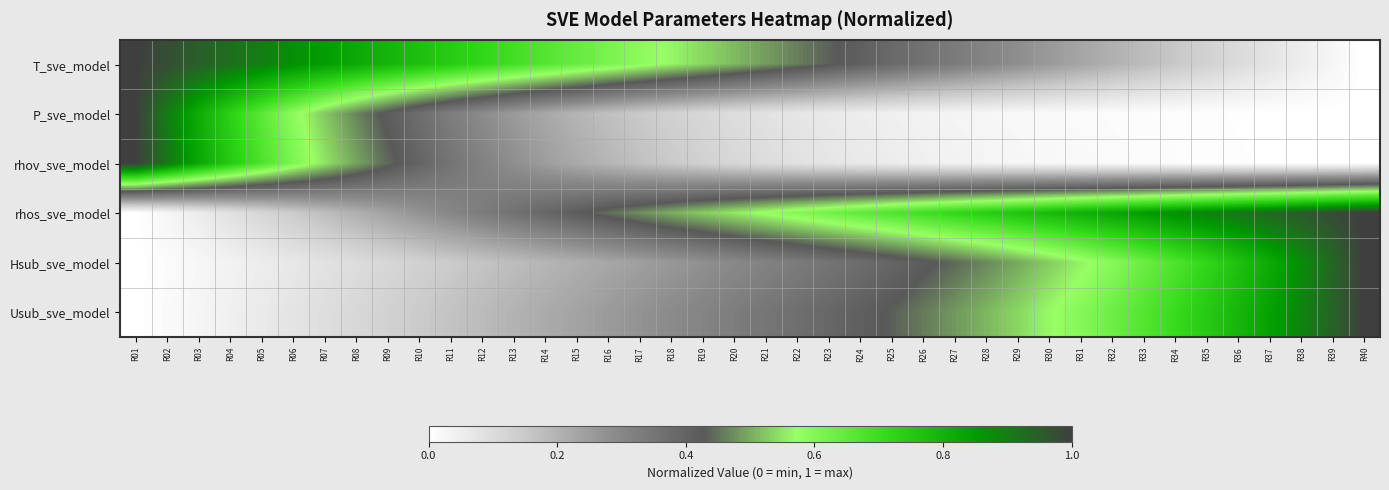

Reading left to right, transcribe all the data shown in this chart.

T_sve_model: R01=1.0	R02=1.0	R03=0.9	R04=0.9	R05=0.9	R06=0.9	R07=0.8	R08=0.8	R09=0.8	R10=0.8	R11=0.7	R12=0.7	R13=0.7	R14=0.7	R15=0.6	R16=0.6	R17=0.6	R18=0.6	R19=0.5	R20=0.5	R21=0.5	R22=0.5	R23=0.4	R24=0.4	R25=0.4	R26=0.4	R27=0.3	R28=0.3	R29=0.3	R30=0.3	R31=0.2	R32=0.2	R33=0.2	R34=0.2	R35=0.1	R36=0.1	R37=0.1	R38=0.1	R39=0.0	R40=0.0
P_sve_model: R01=1.0	R02=0.9	R03=0.8	R04=0.7	R05=0.7	R06=0.6	R07=0.5	R08=0.5	R09=0.4	R10=0.4	R11=0.3	R12=0.3	R13=0.3	R14=0.2	R15=0.2	R16=0.2	R17=0.1	R18=0.1	R19=0.1	R20=0.1	R21=0.1	R22=0.1	R23=0.1	R24=0.1	R25=0.0	R26=0.0	R27=0.0	R28=0.0	R29=0.0	R30=0.0	R31=0.0	R32=0.0	R33=0.0	R34=0.0	R35=0.0	R36=0.0	R37=0.0	R38=0.0	R39=0.0	R40=0.0
rhov_sve_model: R01=1.0	R02=0.9	R03=0.8	R04=0.7	R05=0.7	R06=0.6	R07=0.5	R08=0.5	R09=0.4	R10=0.4	R11=0.4	R12=0.3	R13=0.3	R14=0.2	R15=0.2	R16=0.2	R17=0.2	R18=0.1	R19=0.1	R20=0.1	R21=0.1	R22=0.1	R23=0.1	R24=0.1	R25=0.1	R26=0.0	R27=0.0	R28=0.0	R29=0.0	R30=0.0	R31=0.0	R32=0.0	R33=0.0	R34=0.0	R35=0.0	R36=0.0	R37=0.0	R38=0.0	R39=0.0	R40=0.0
rhos_sve_model: R01=0.0	R02=0.0	R03=0.1	R04=0.1	R05=0.1	R06=0.1	R07=0.2	R08=0.2	R09=0.2	R10=0.3	R11=0.3	R12=0.3	R13=0.4	R14=0.4	R15=0.4	R16=0.4	R17=0.5	R18=0.5	R19=0.5	R20=0.6	R21=0.6	R22=0.6	R23=0.6	R24=0.6	R25=0.7	R26=0.7	R27=0.7	R28=0.7	R29=0.8	R30=0.8	R31=0.8	R32=0.8	R33=0.8	R34=0.9	R35=0.9	R36=0.9	R37=0.9	R38=1.0	R39=1.0	R40=1.0
Hsub_sve_model: R01=0.0	R02=0.0	R03=0.0	R04=0.0	R05=0.1	R06=0.1	R07=0.1	R08=0.1	R09=0.1	R10=0.1	R11=0.1	R12=0.2	R13=0.2	R14=0.2	R15=0.2	R16=0.2	R17=0.2	R18=0.3	R19=0.3	R20=0.3	R21=0.3	R22=0.3	R23=0.4	R24=0.4	R25=0.4	R26=0.4	R27=0.4	R28=0.5	R29=0.5	R30=0.5	R31=0.6	R32=0.6	R33=0.6	R34=0.7	R35=0.7	R36=0.8	R37=0.8	R38=0.9	R39=0.9	R40=1.0
Usub_sve_model: R01=0.0	R02=0.0	R03=0.0	R04=0.0	R05=0.1	R06=0.1	R07=0.1	R08=0.1	R09=0.1	R10=0.1	R11=0.2	R12=0.2	R13=0.2	R14=0.2	R15=0.2	R16=0.3	R17=0.3	R18=0.3	R19=0.3	R20=0.3	R21=0.3	R22=0.4	R23=0.4	R24=0.4	R25=0.4	R26=0.5	R27=0.5	R28=0.5	R29=0.5	R30=0.6	R31=0.6	R32=0.6	R33=0.7	R34=0.7	R35=0.7	R36=0.8	R37=0.8	R38=0.9	R39=0.9	R40=1.0